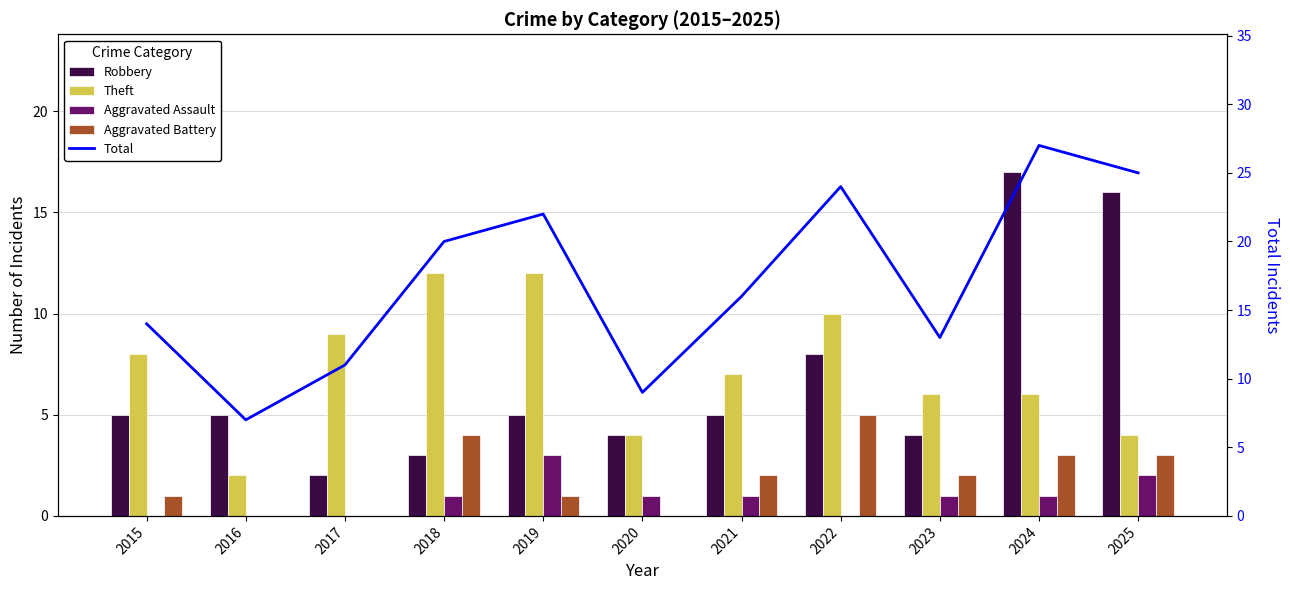

Reading left to right, extract all data points from this chart.

Robbery: 5	5	2	3	5	4	5	8	4	17	16
Theft: 8	2	9	12	12	4	7	10	6	6	4
Aggravated Assault: 0	0	0	1	3	1	1	0	1	1	2
Aggravated Battery: 1	0	0	4	1	0	2	5	2	3	3
Total: 14	7	11	20	22	9	16	24	13	27	25